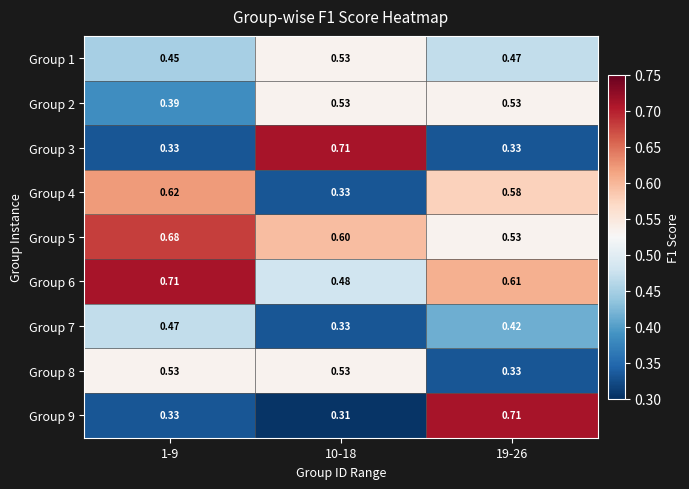

Count the number of data series in this chart.

9